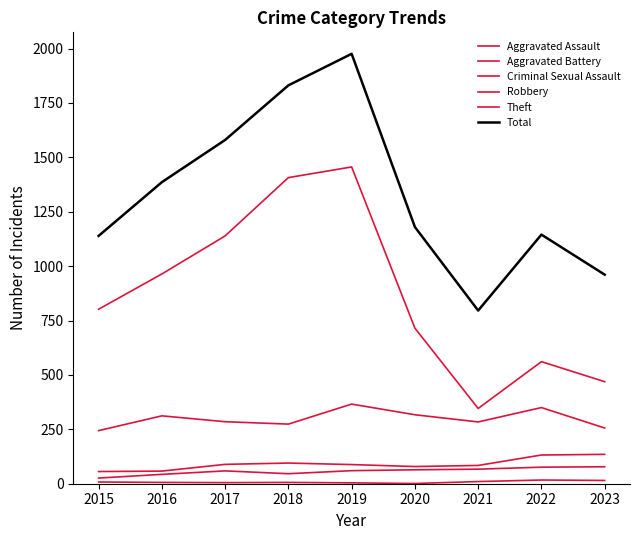

What is the value of the Total point at the 9th from the left?

961